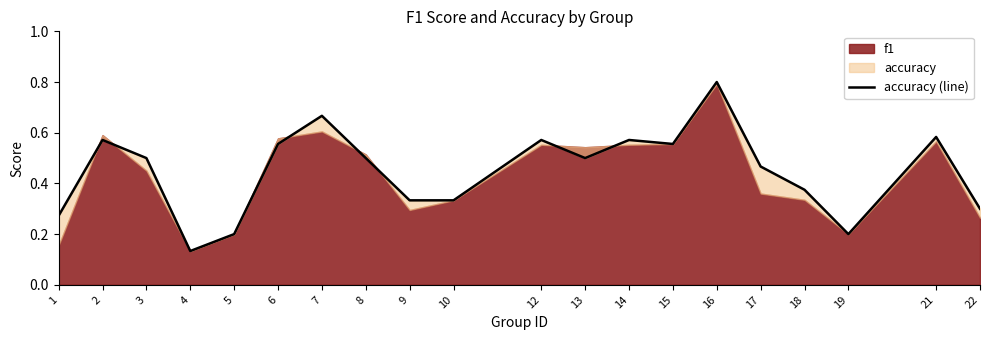

The value at 1 is 0.2. True or false?

False